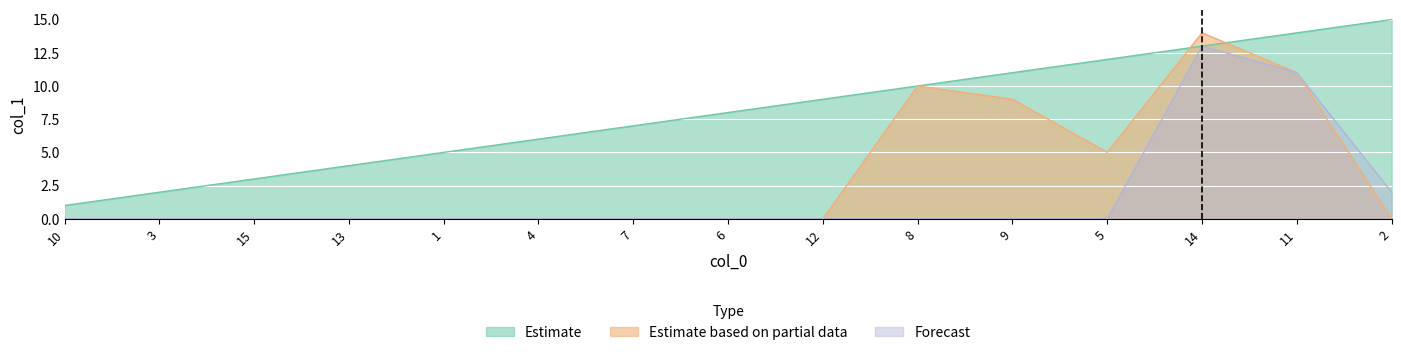

Which series changed the most between 7 and 6?

Estimate